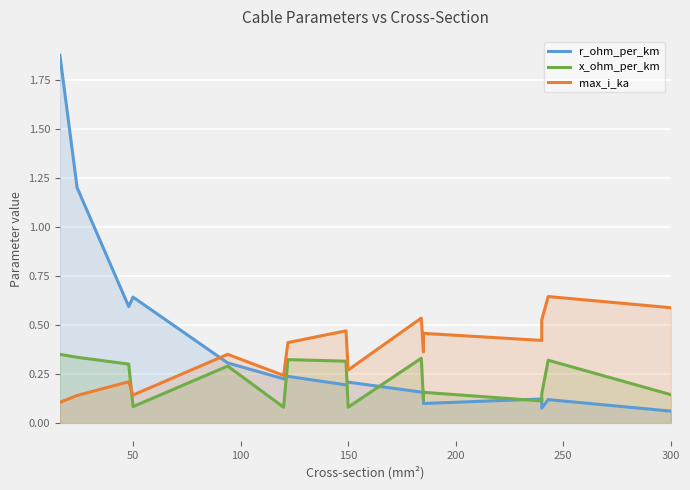

List the series in order of their peak value, lowest first.

x_ohm_per_km, max_i_ka, r_ohm_per_km